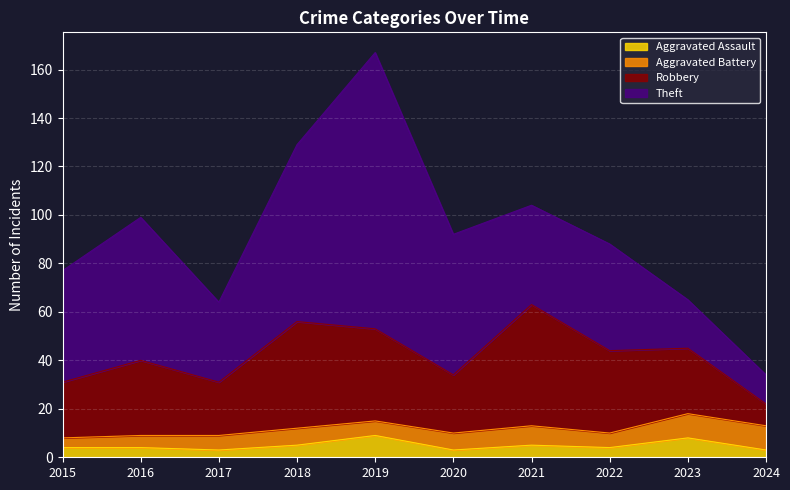

Is it true that Aggravated Battery equals 6 at 2022?

True